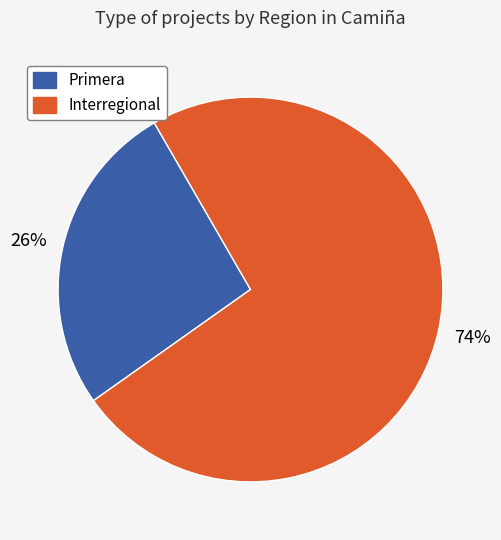

To the nearest percent, what is the average slice percentage?

50%